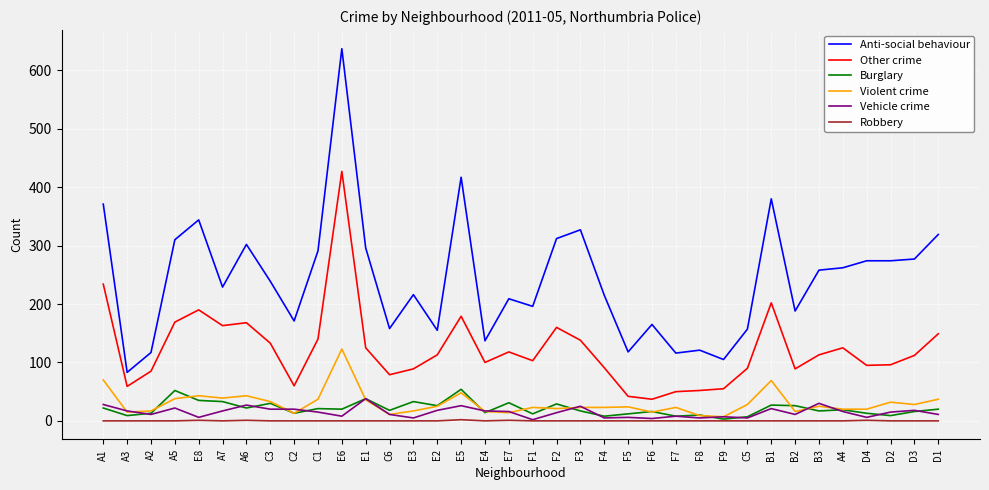

Which series has the largest range (max minus min)?

Anti-social behaviour